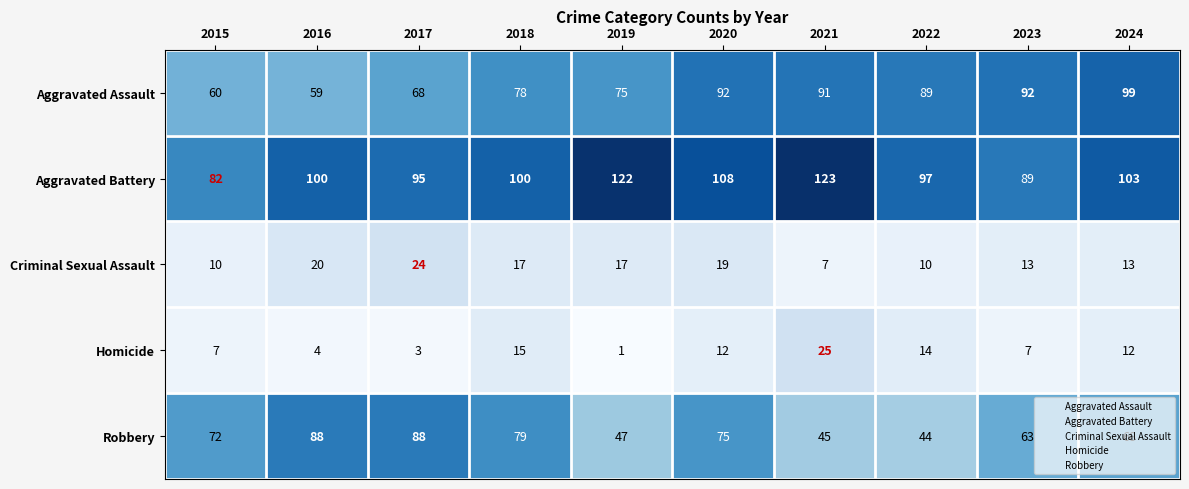

Which series has the largest range (max minus min)?

Robbery